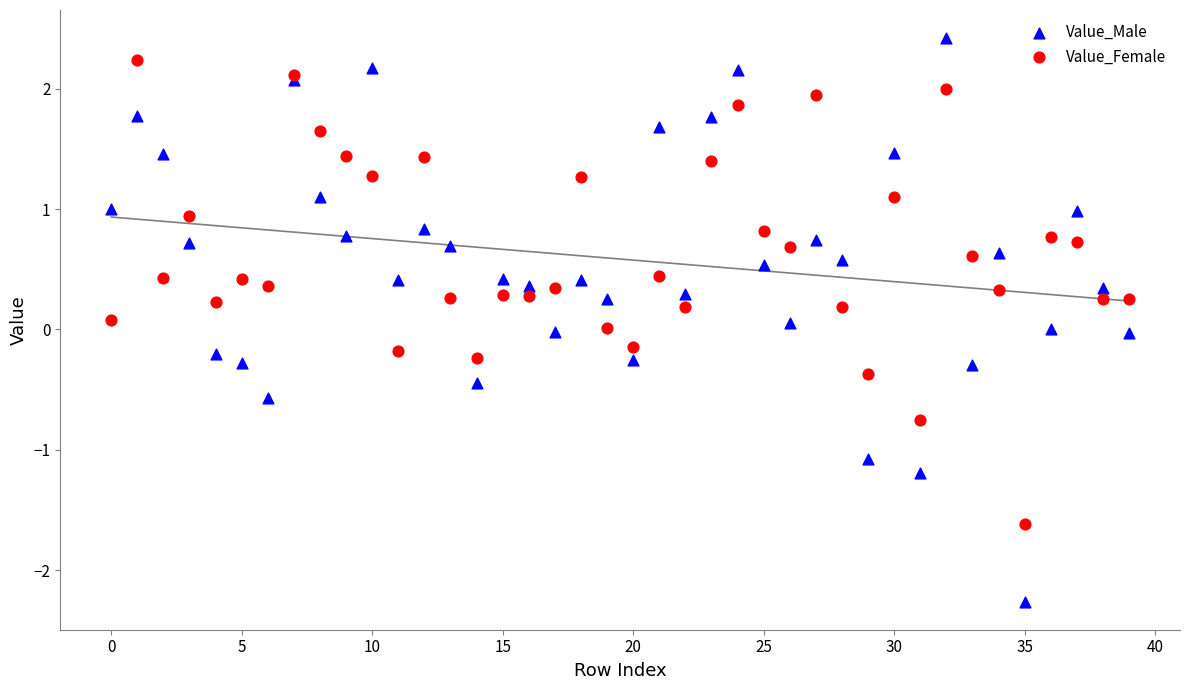

Which series has the widest spread of Y values?

Value_Male